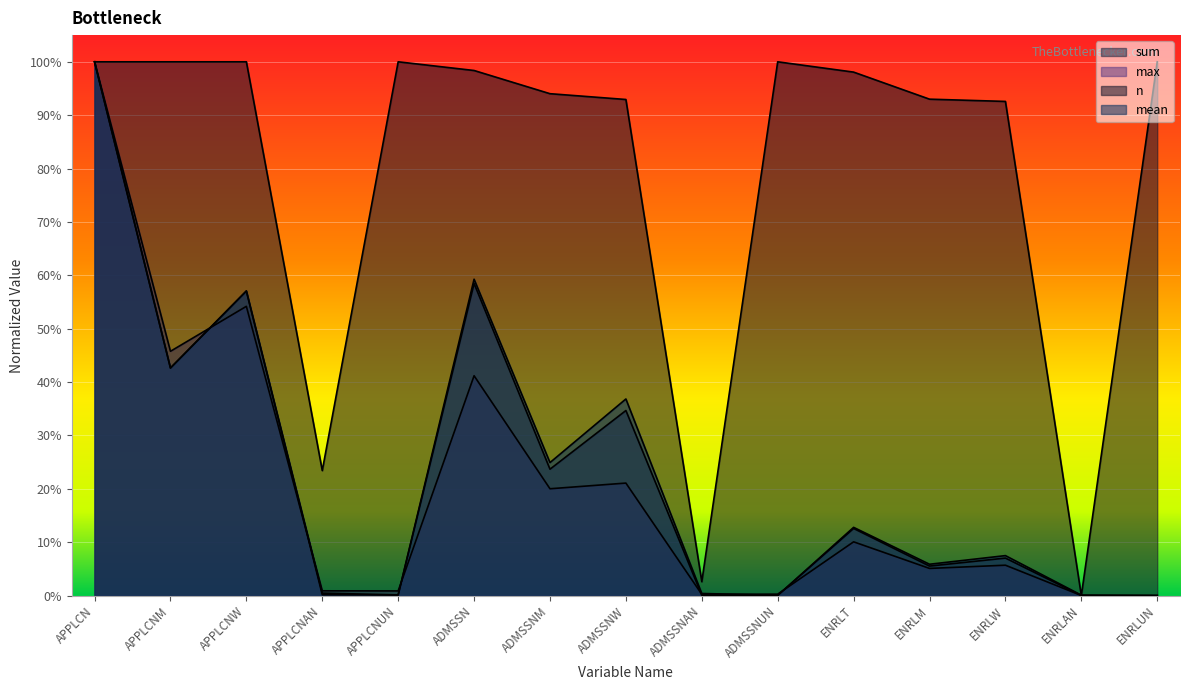

Where is sum nearest to the value 0?

ENRLUN